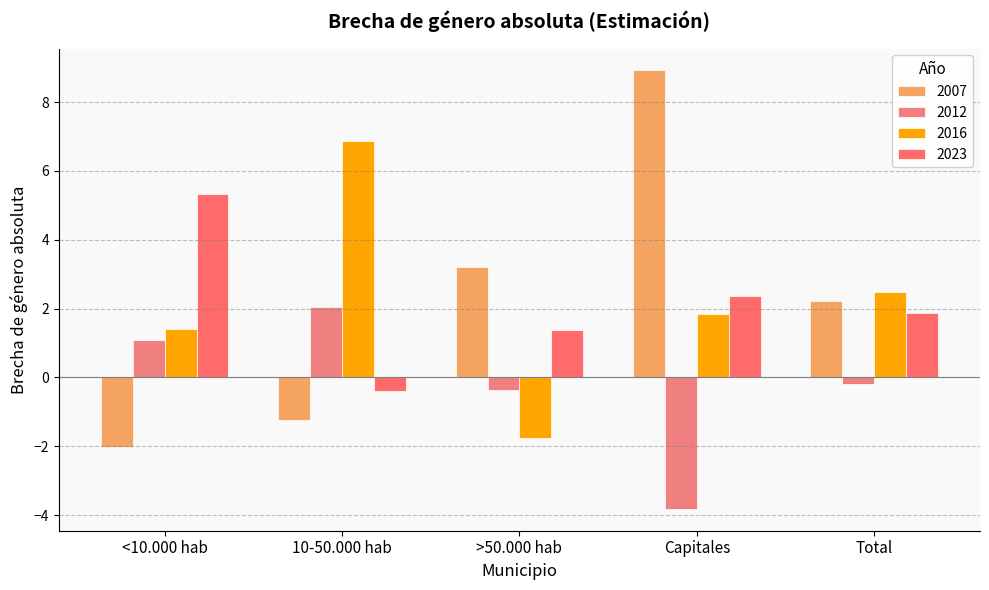

Which series has the largest range (max minus min)?

2007